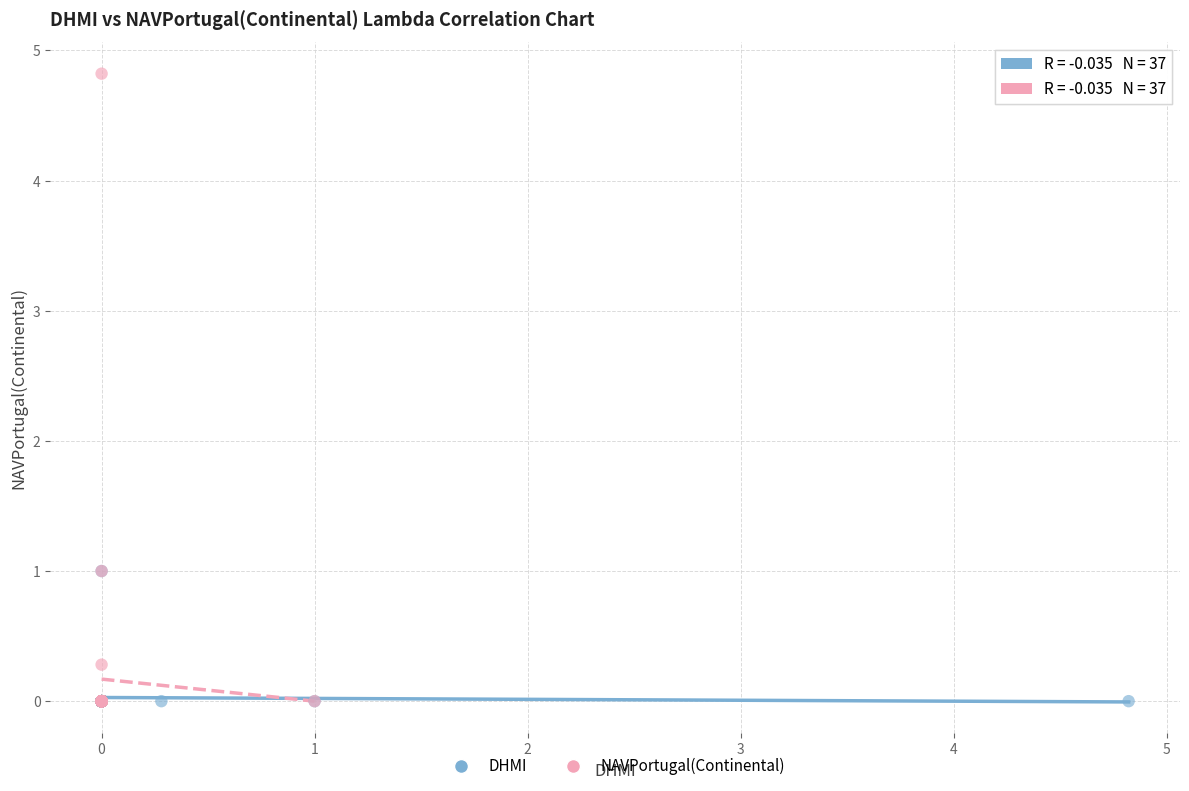

Which series has the widest spread of Y values?

NAVPortugal(Continental)